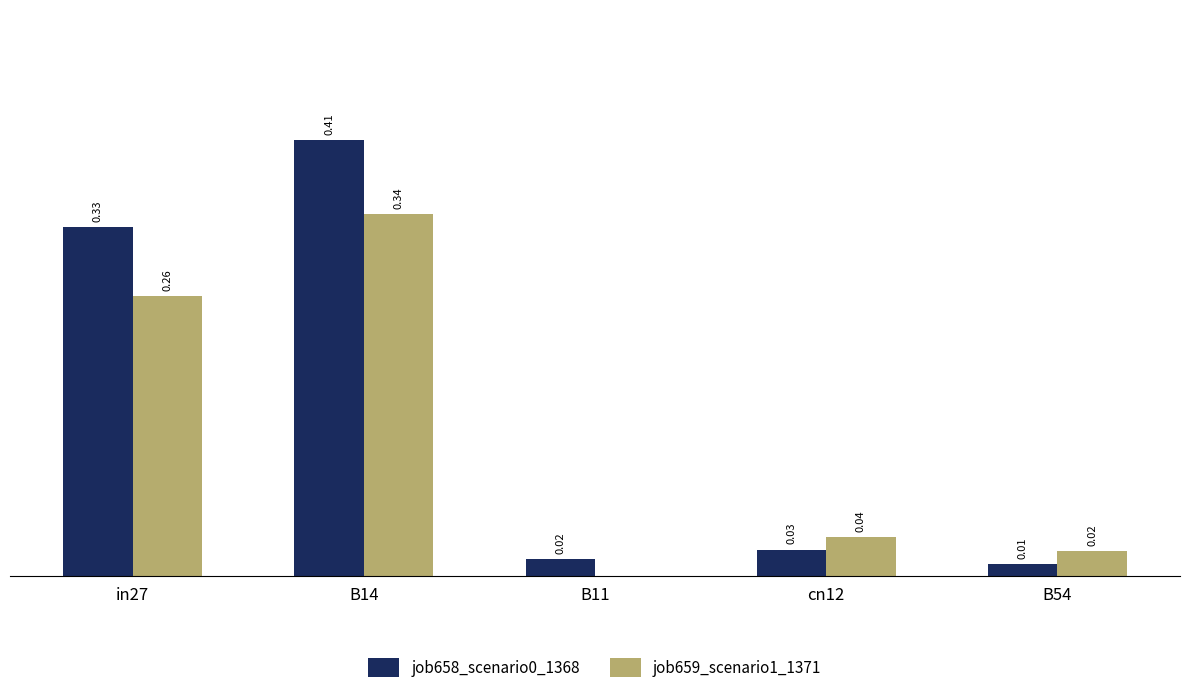

At which category is the sum across all series the highest?

B14